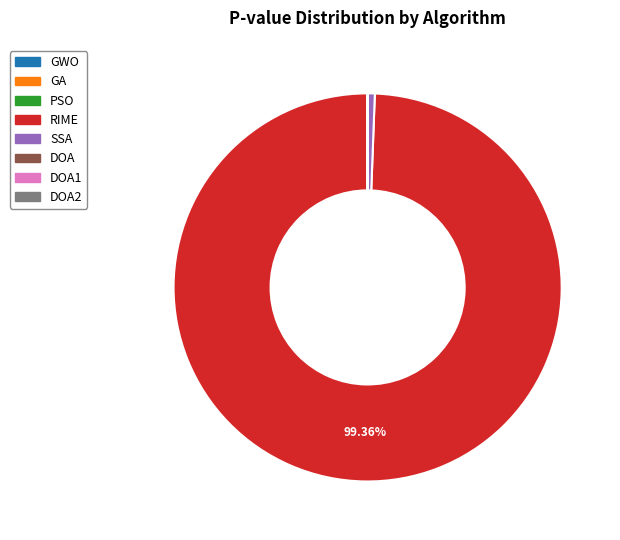

What is the majority slice?

RIME